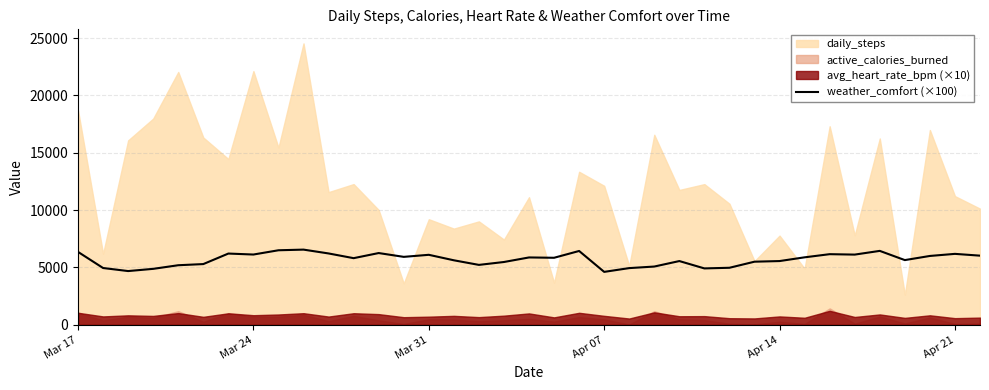

What is the lowest value of the weather_comfort (×100) series?

4614.0